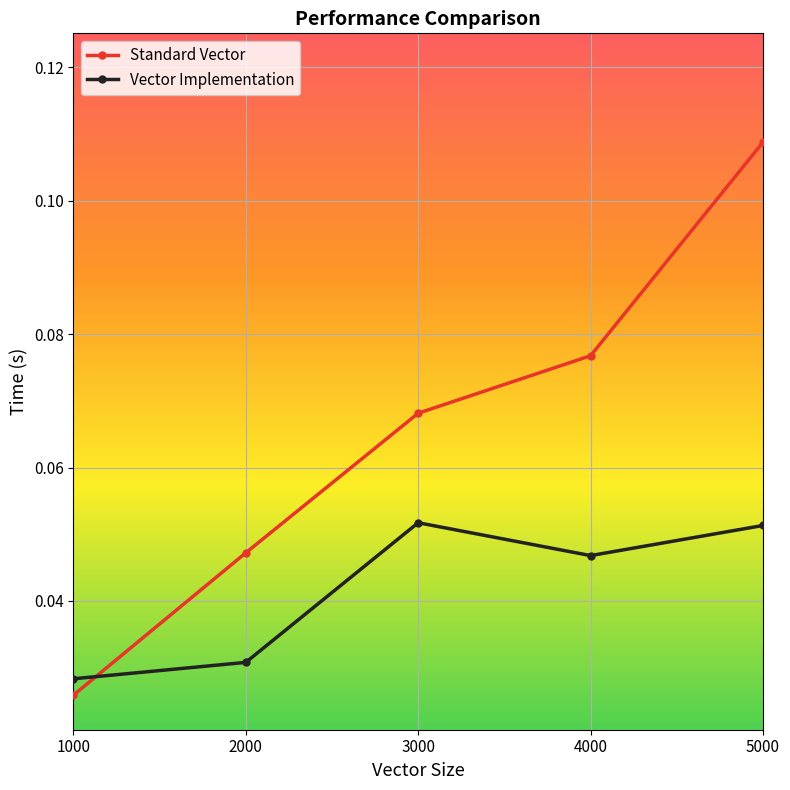

Which series ends up on top after the final intersection of Vector Implementation and Standard Vector?

Standard Vector